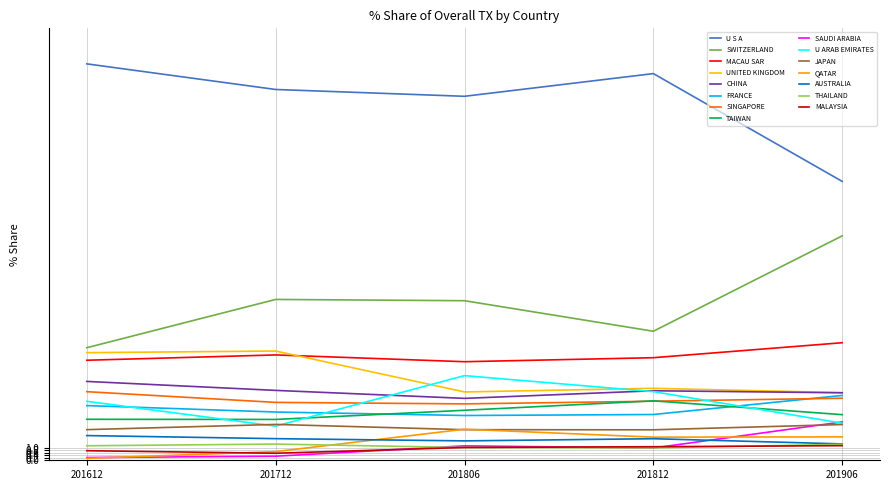

Does the chart display data point markers on the line(s)?

No